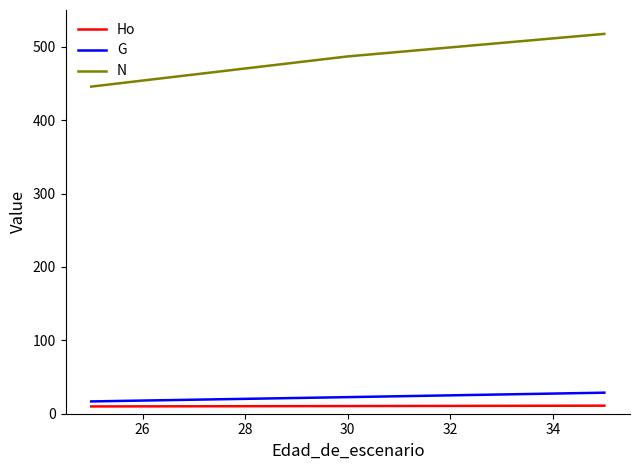

What is the lowest value of the N series?

445.6